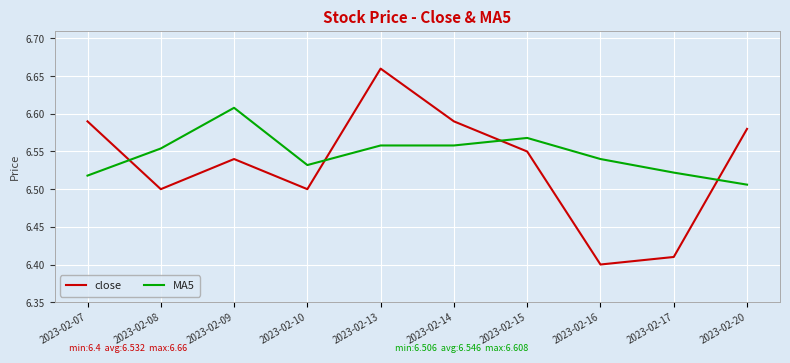

Which category has the lowest value in the MA5 series?

2023-02-20